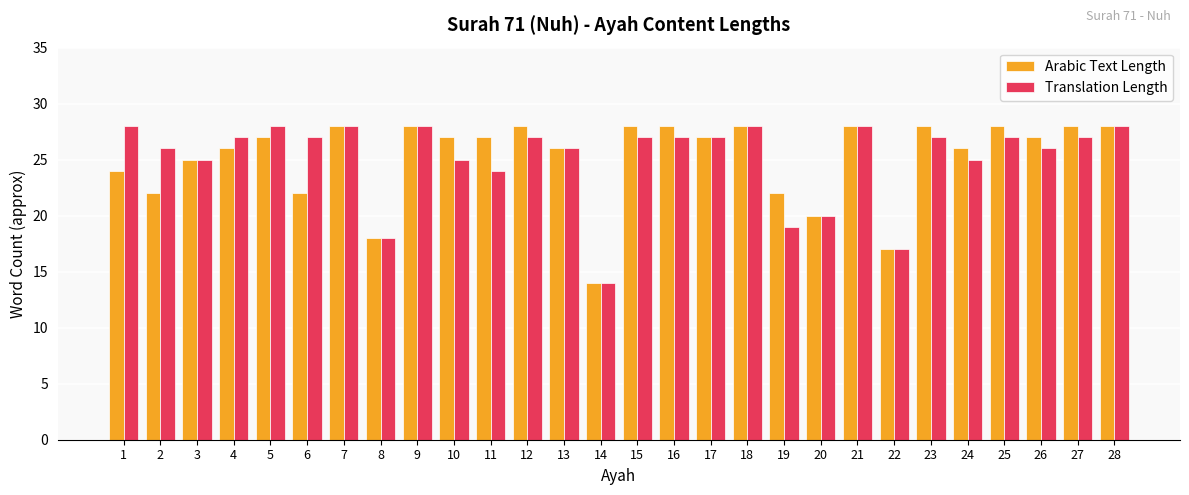

What is the greatest value displayed?

28